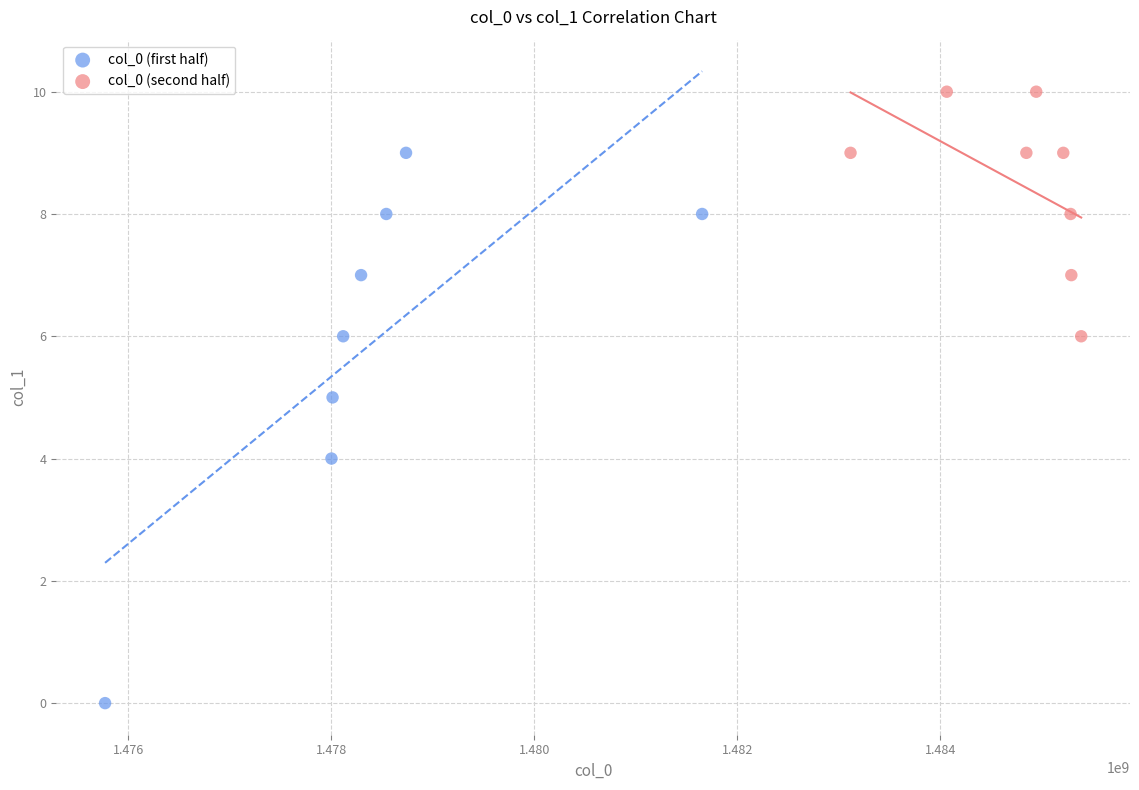

Which series has the widest spread of Y values?

col_0 (first half)